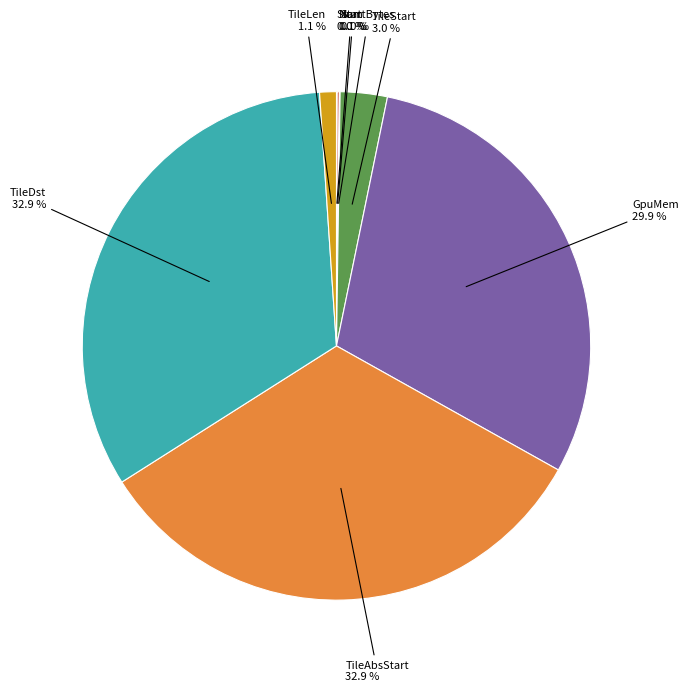

Is there a majority slice in this chart?

No